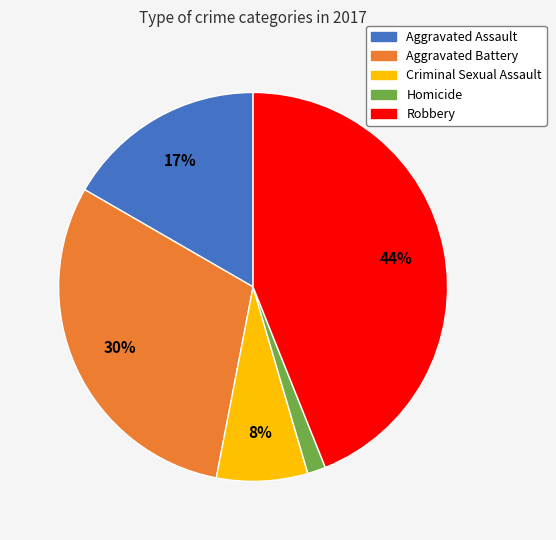

Is it true that Aggravated Assault is 6% of the pie?

False